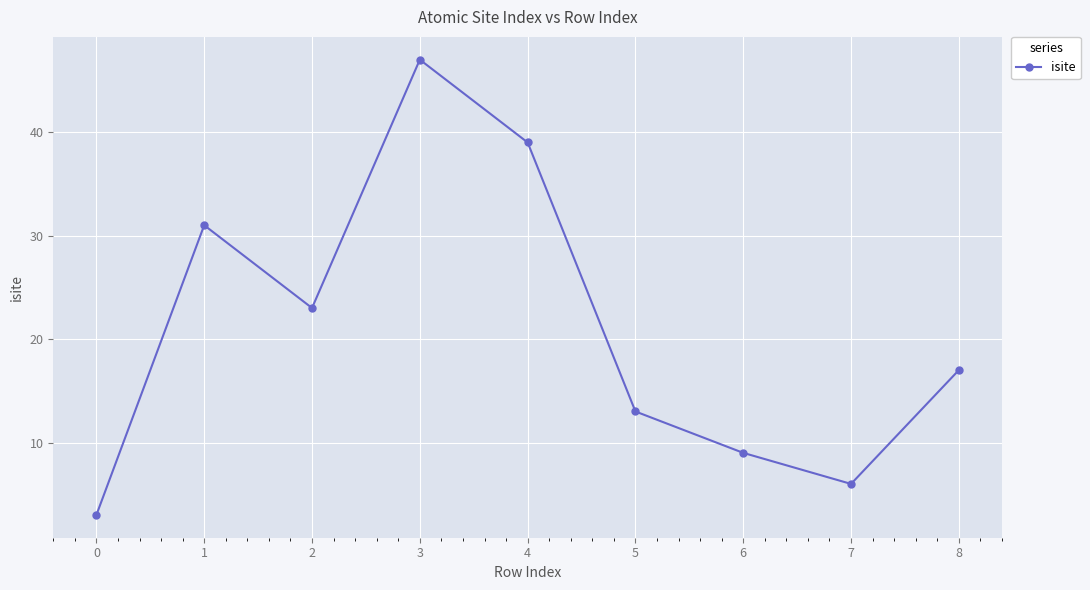

Reading right to left, transcribe all the data shown in this chart.

17	6	9	13	39	47	23	31	3